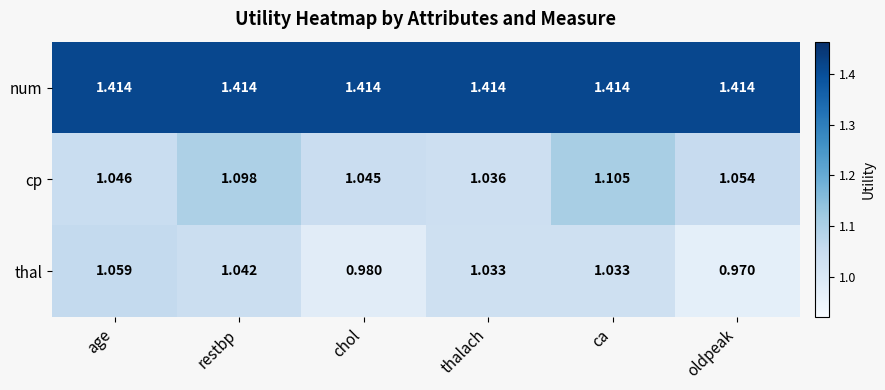

What is the total value across all series at chol?

3.4